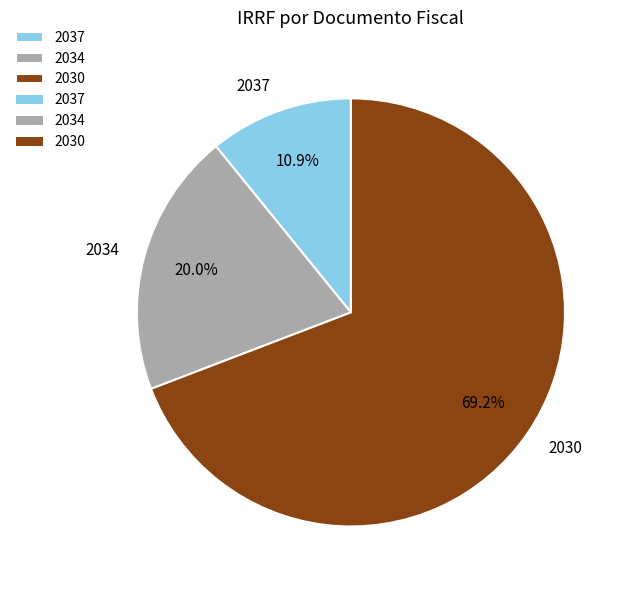

What is the largest slice in the pie chart?

2030